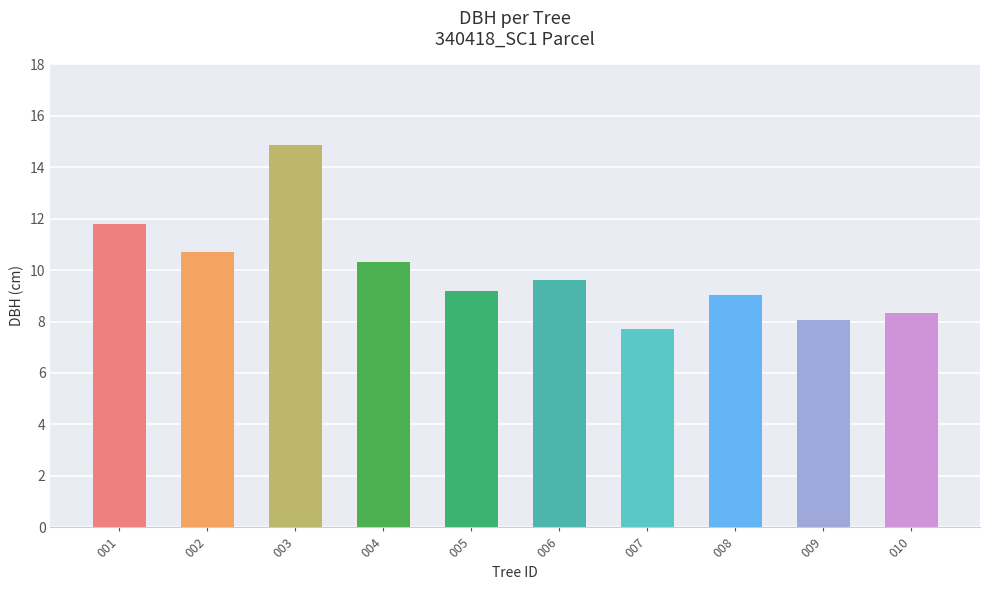

What is the difference between the maximum and minimum values?

7.1